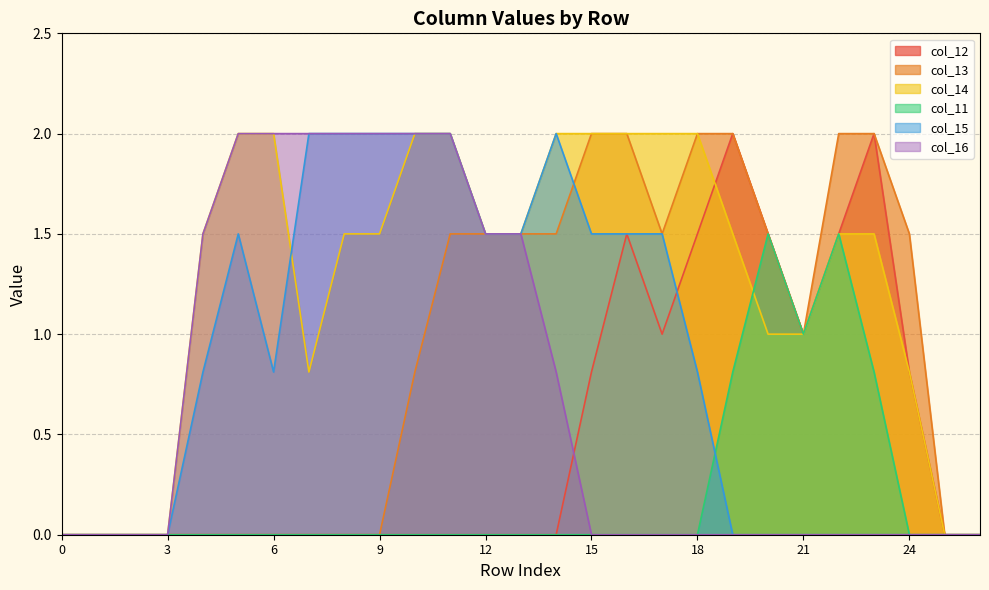

Which series has the largest range (max minus min)?

col_12